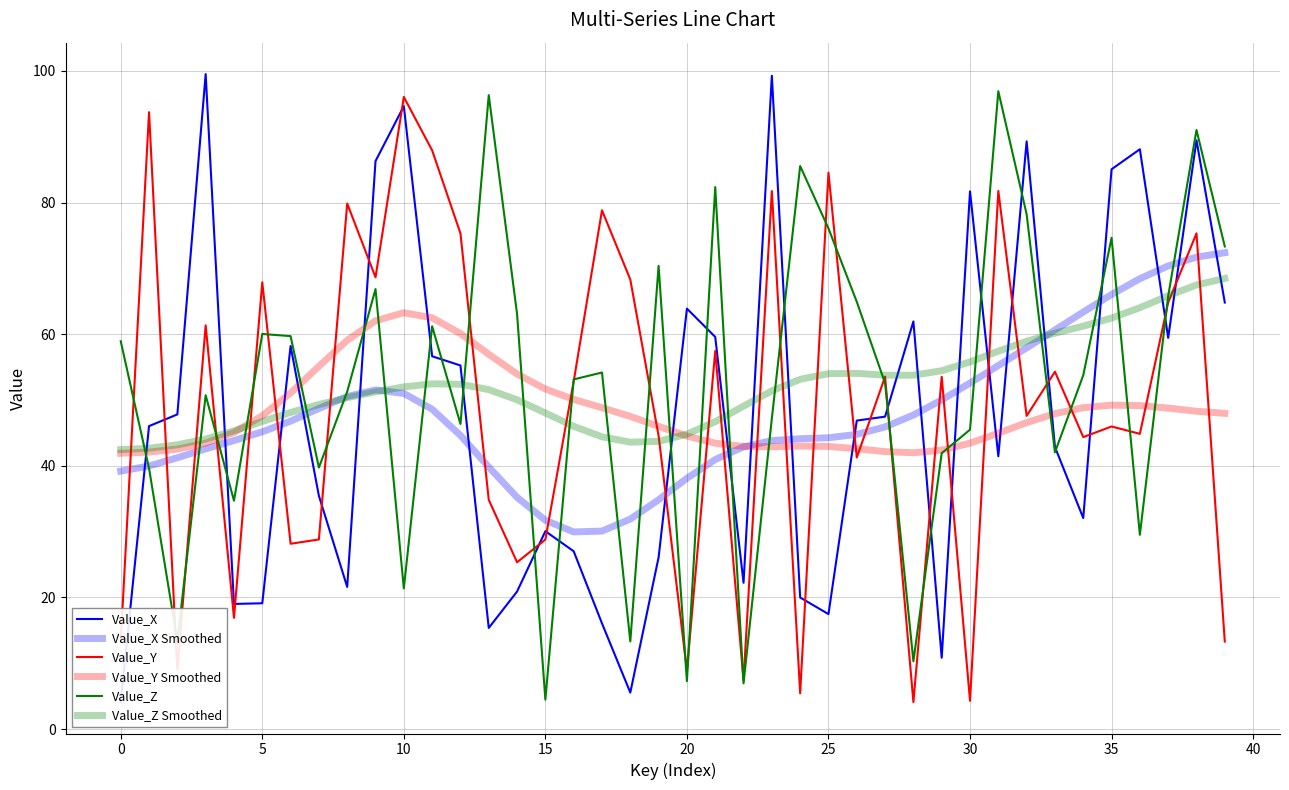

Is it true that Value_X equals 89.5 at 38?

True